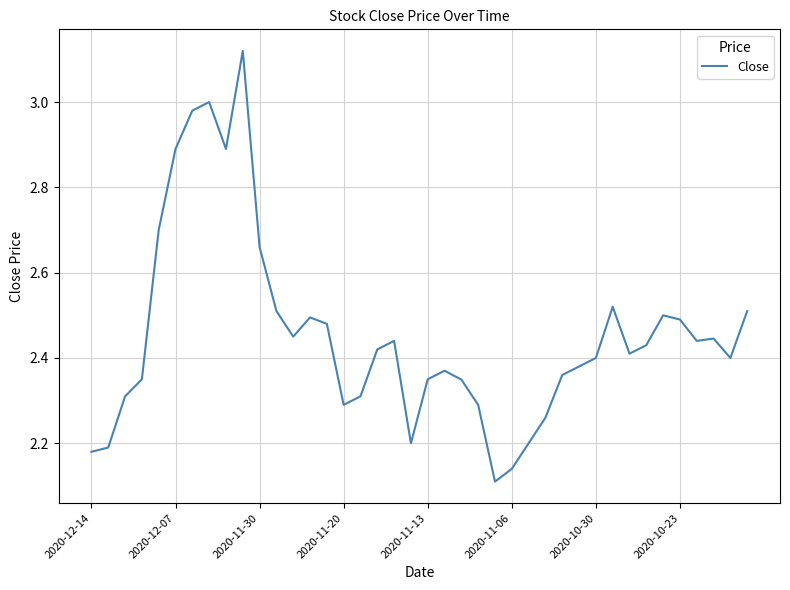

What is the difference between the maximum and minimum values?

1.0